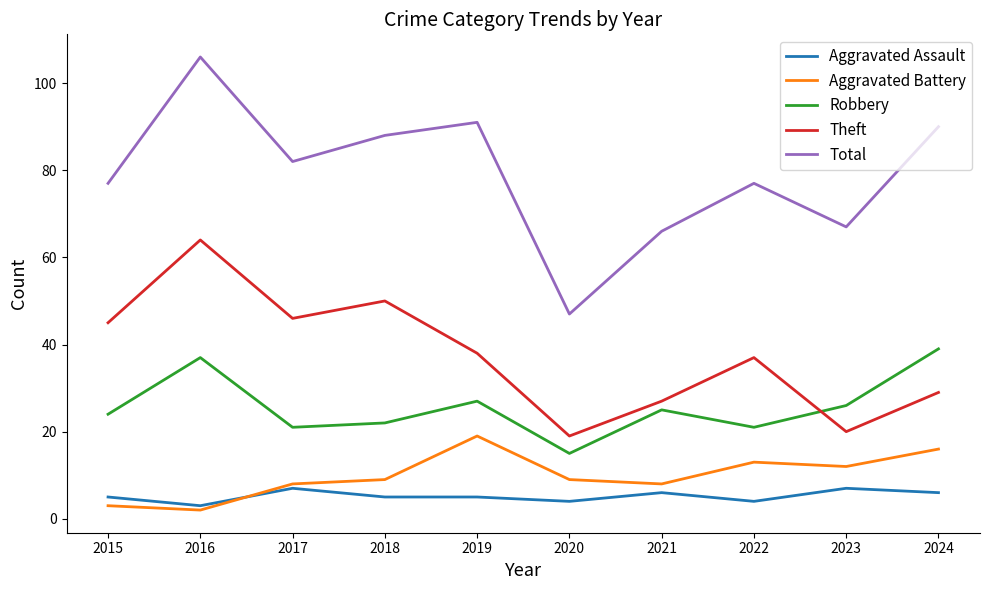

At how many categories does at least one series exceed 33?

10